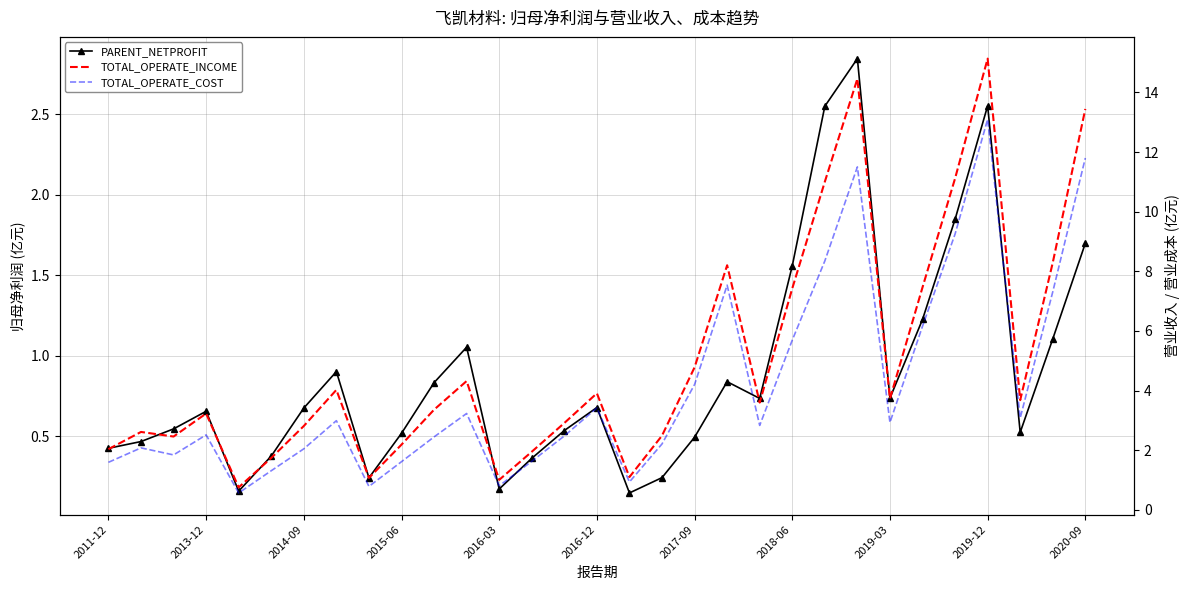

What is the value of the TOTAL_OPERATE_COST point at the 21st from the left?

2.8